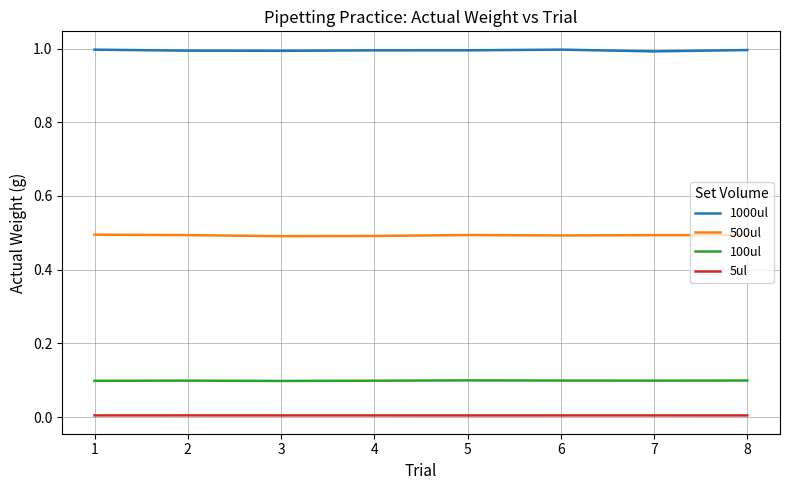

Which series has the largest total across all categories?

1000ul